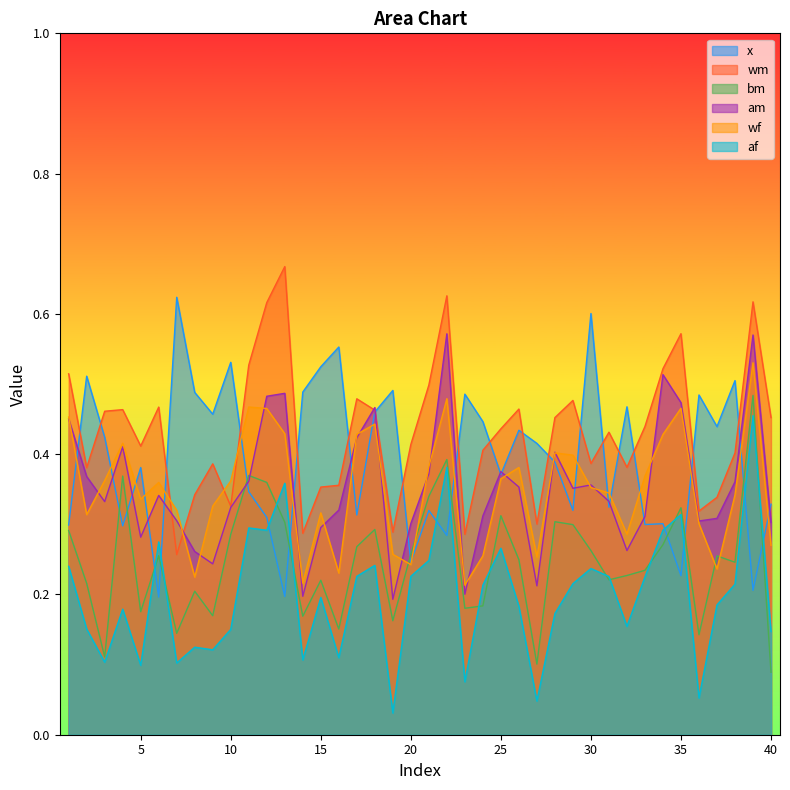

Where is the first local minimum for af?

3